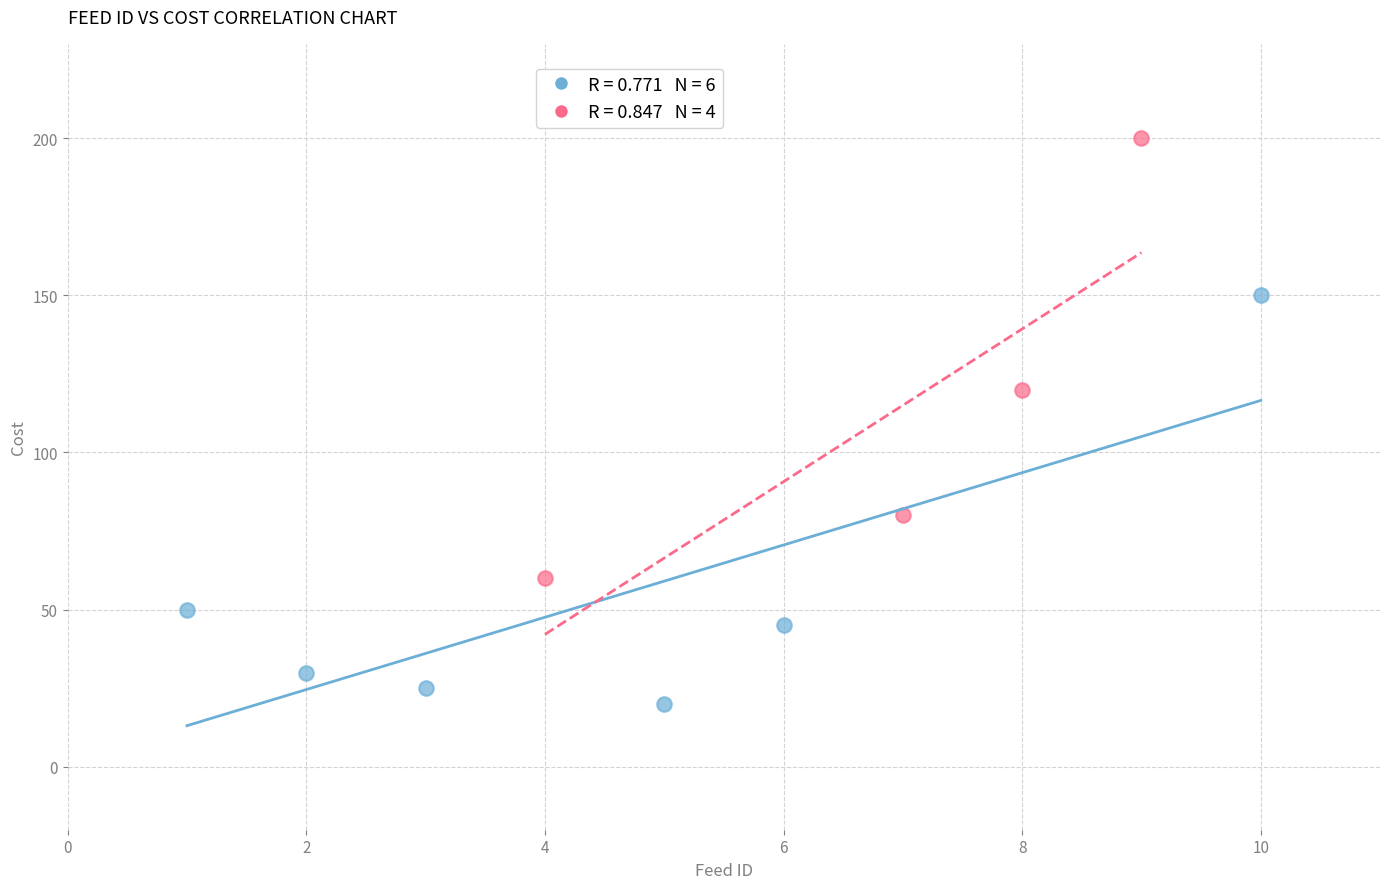

Which series contains the highest Y value?

High idType (>4)